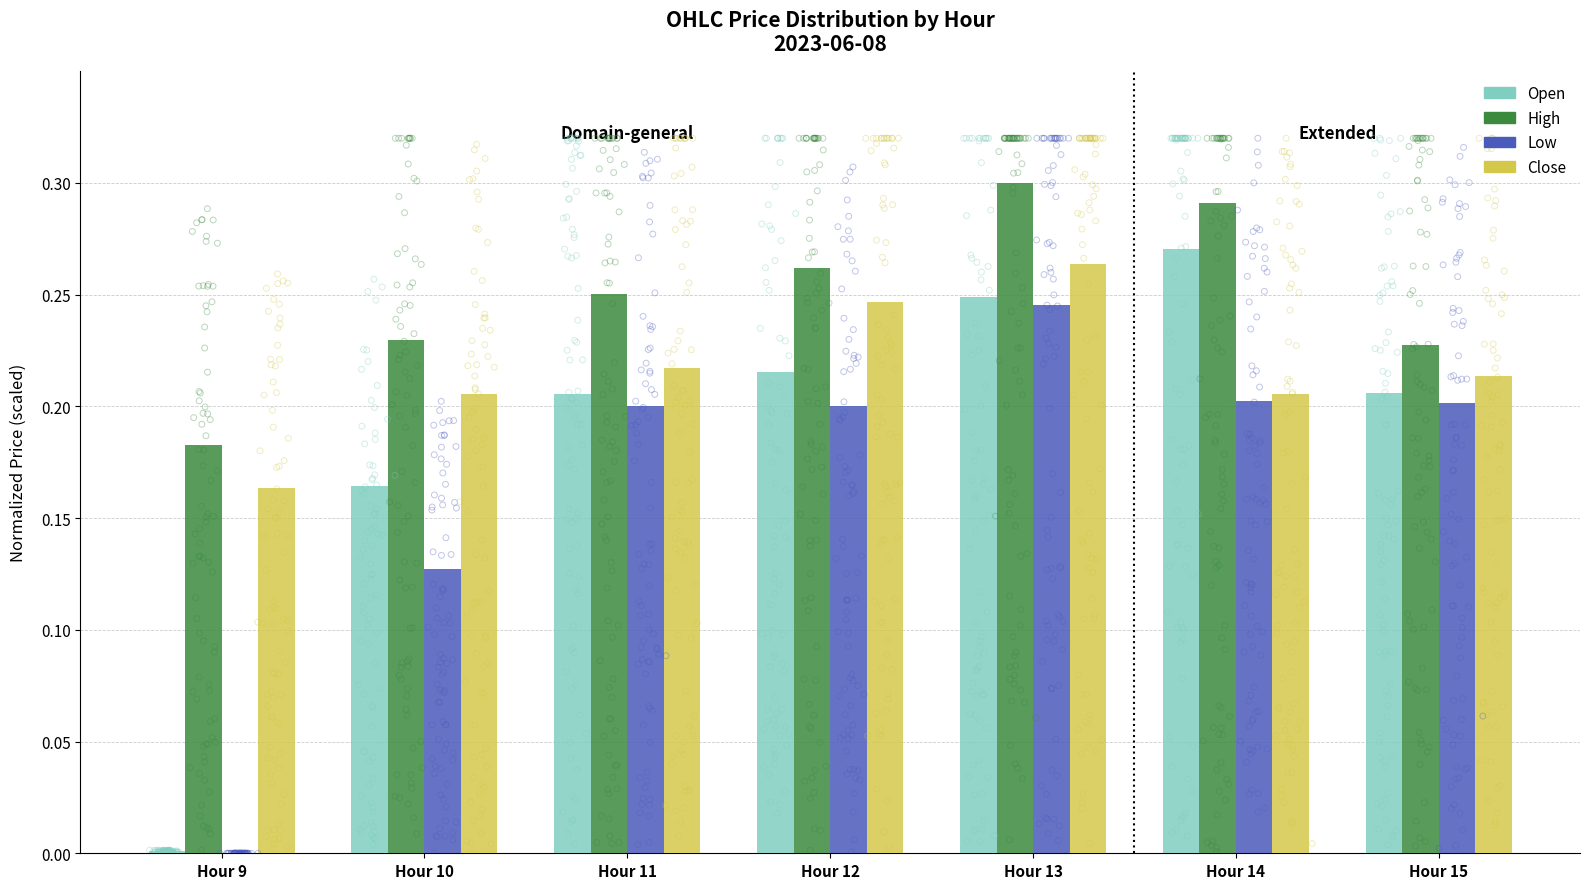

Which series contains the lowest Y value?

Low